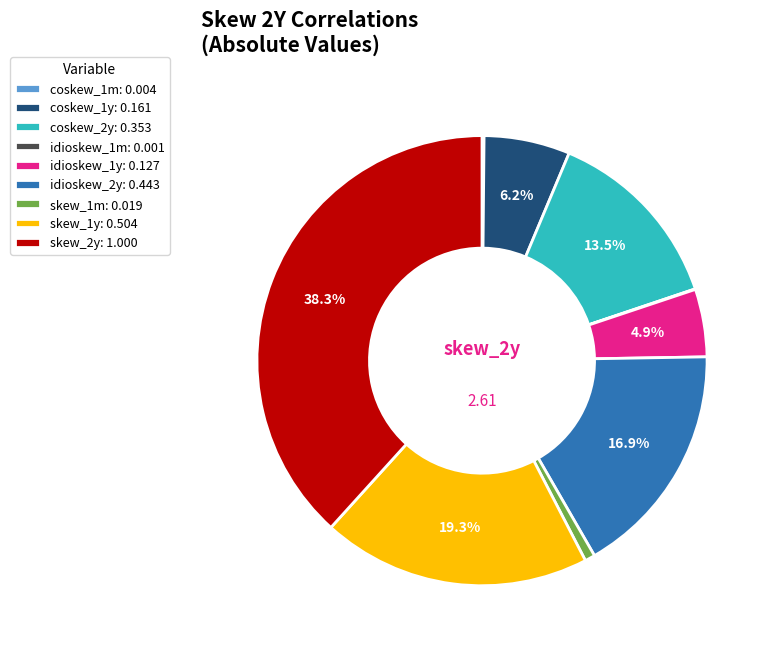

Does idioskew_1y account for over 50% of the chart?

No